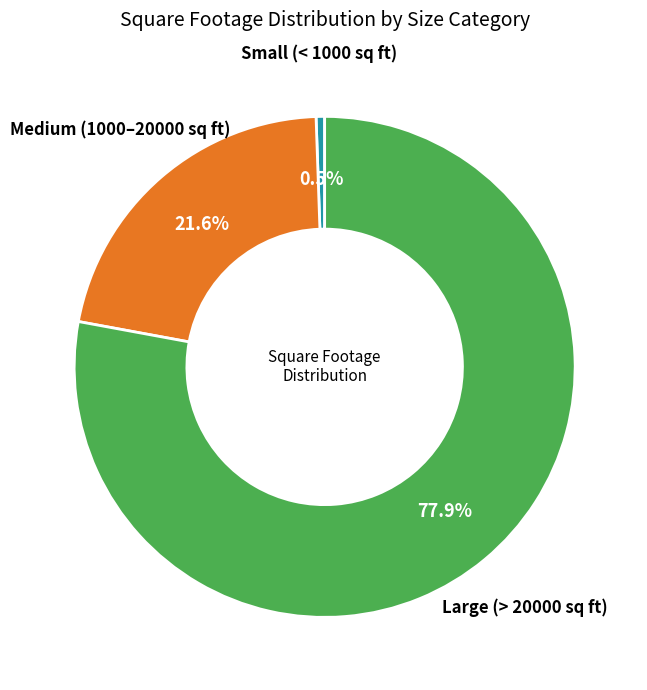

Is there any slice that represents more than half of the pie?

Yes